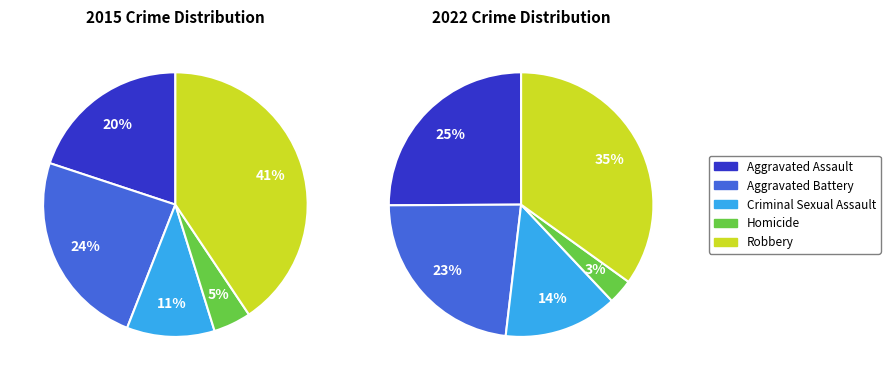

To the nearest percent, what portion does Robbery represent?

35%